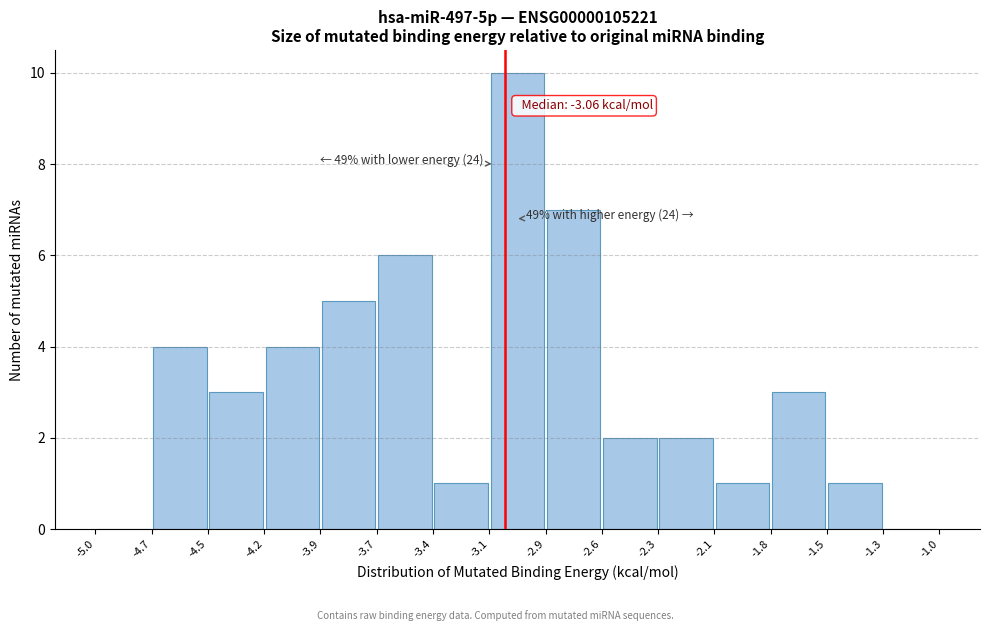

Over which range of the x-axis is the bar tallest?

-3.1 to -2.9